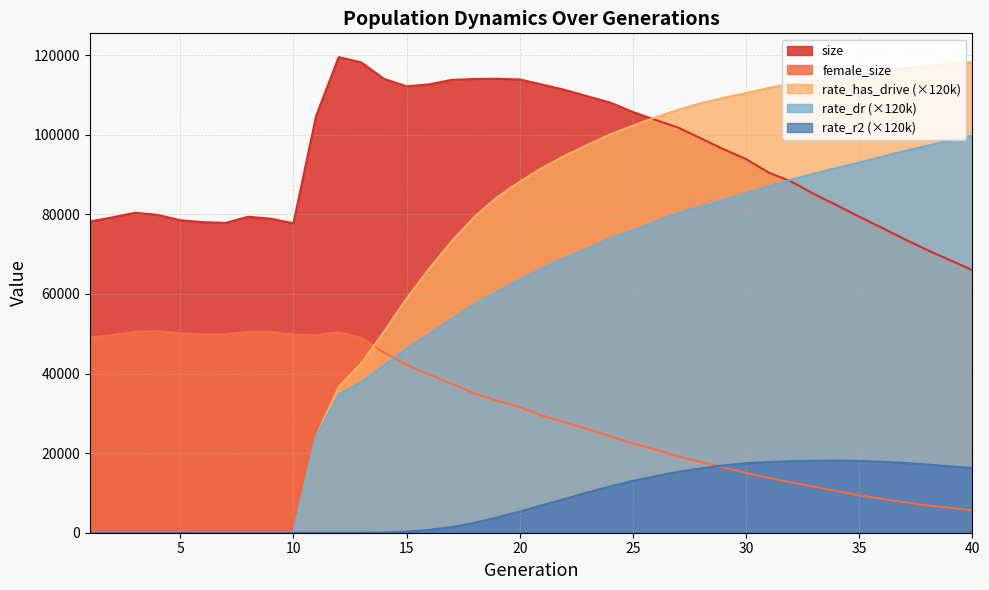

What is the maximum value for female_size?

50702.0